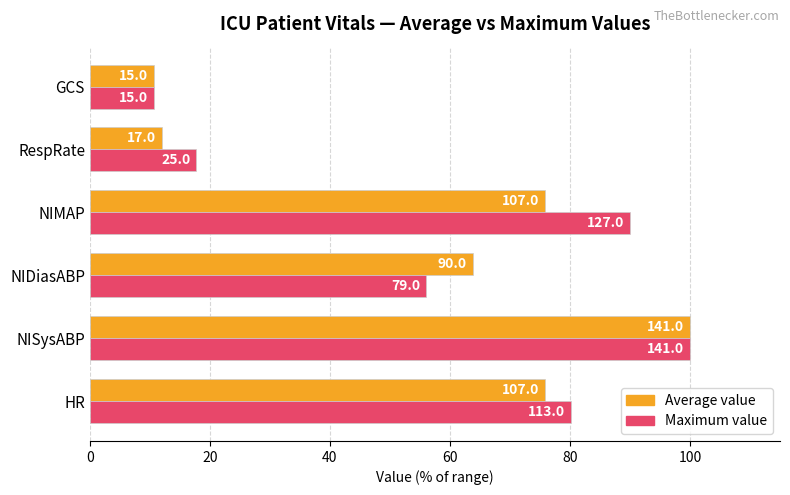

What are all the series names shown in the legend?

Average value, Maximum value